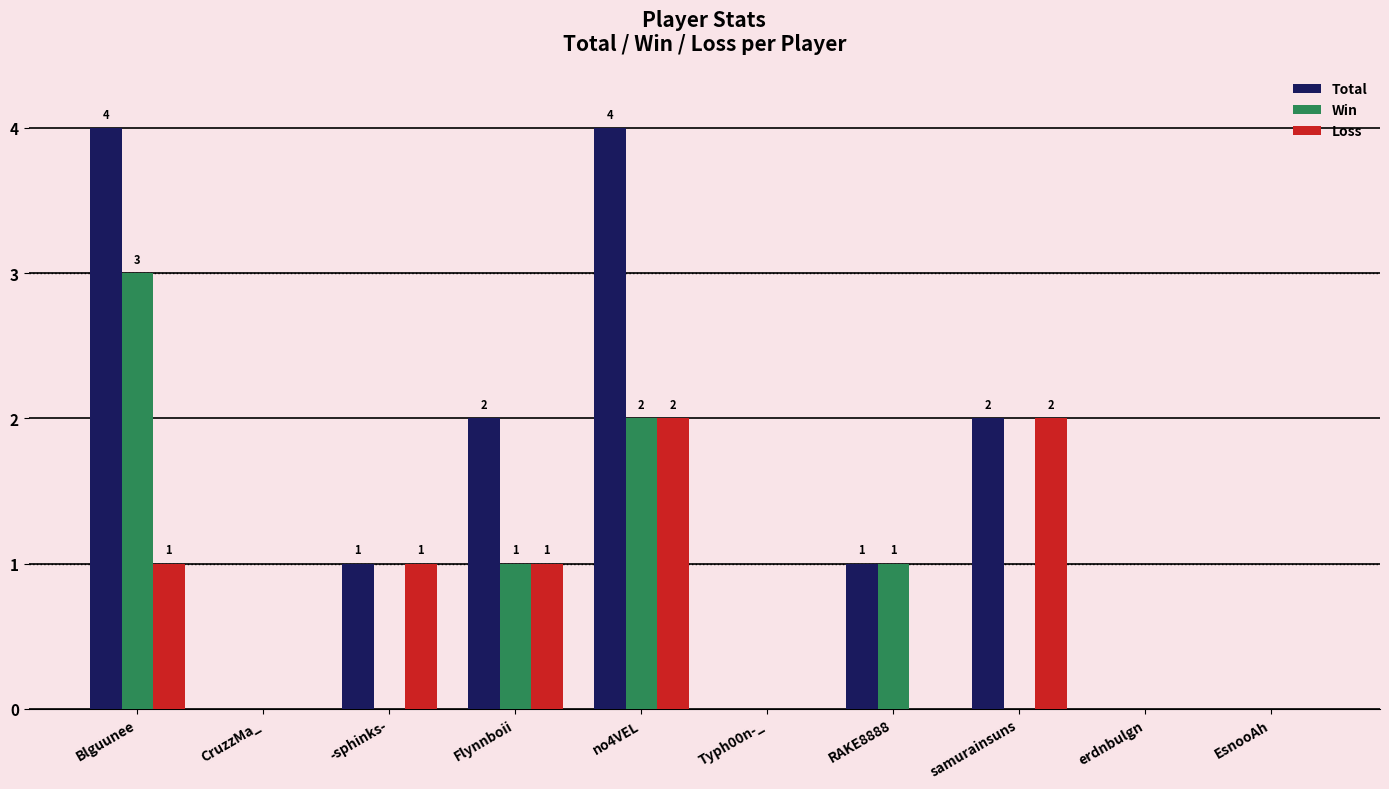

Between Blguunee and samurainsuns, which series saw the biggest shift?

Win